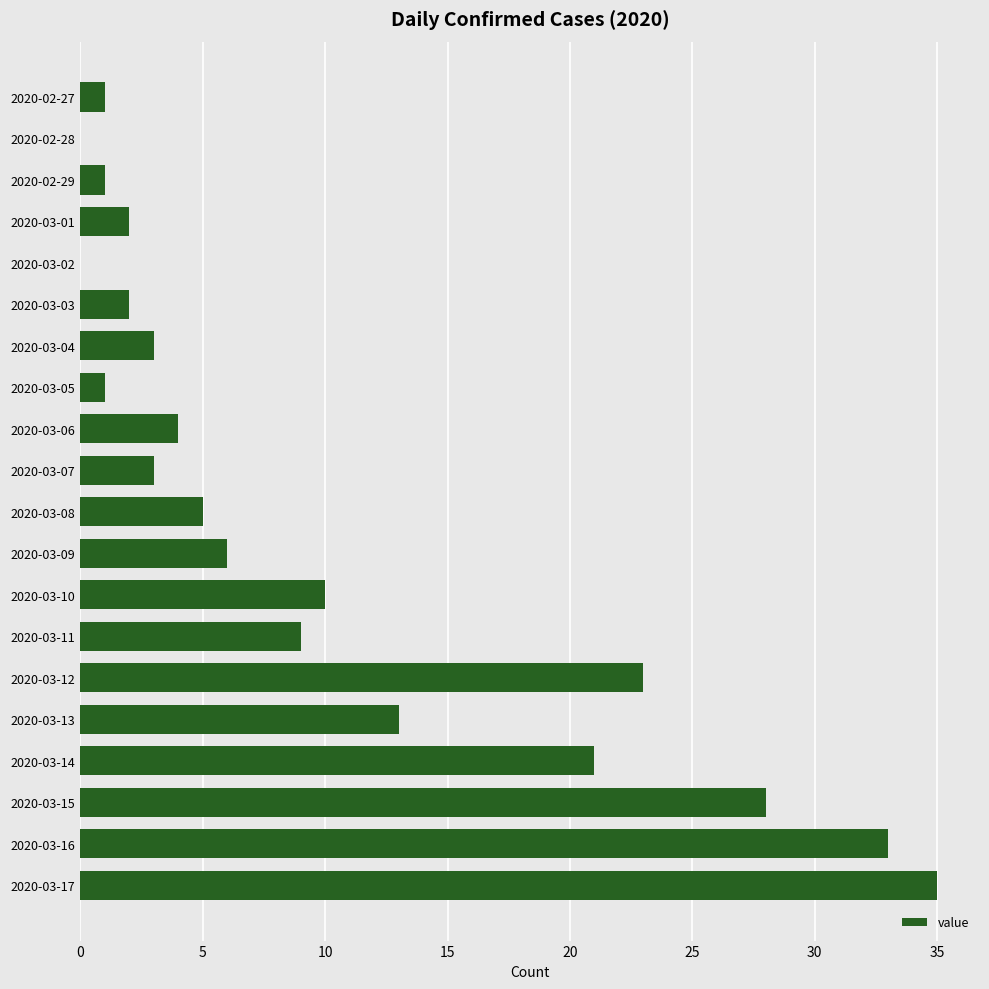

The chart shows a value of 2 at 2020-03-01. True or false?

True